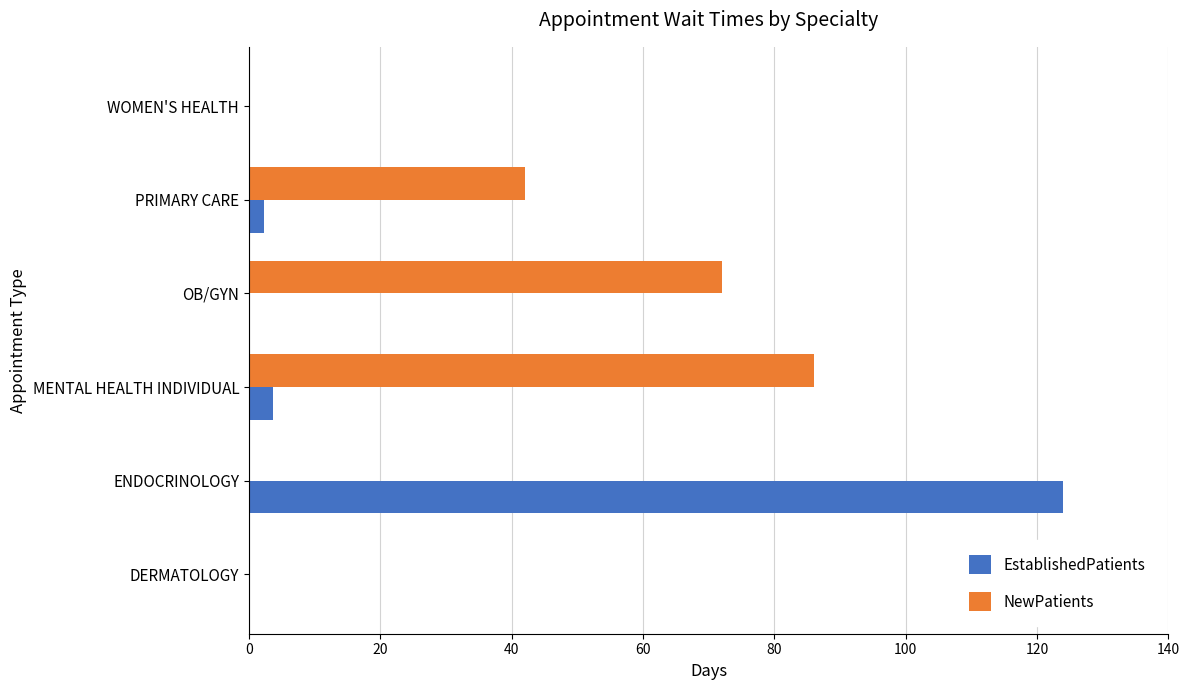

Which series changed the most between DERMATOLOGY and MENTAL HEALTH INDIVIDUAL?

NewPatients